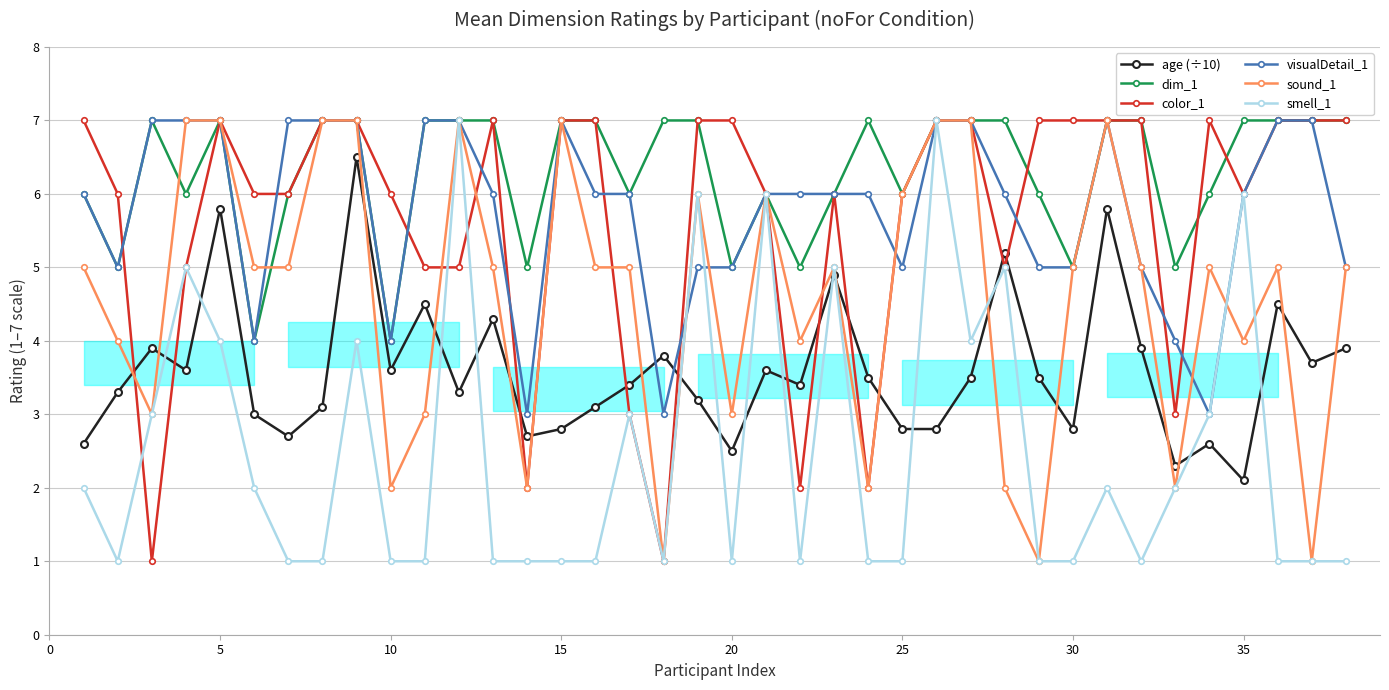

True or false: age (÷10) and dim_1 cross at least once.

False